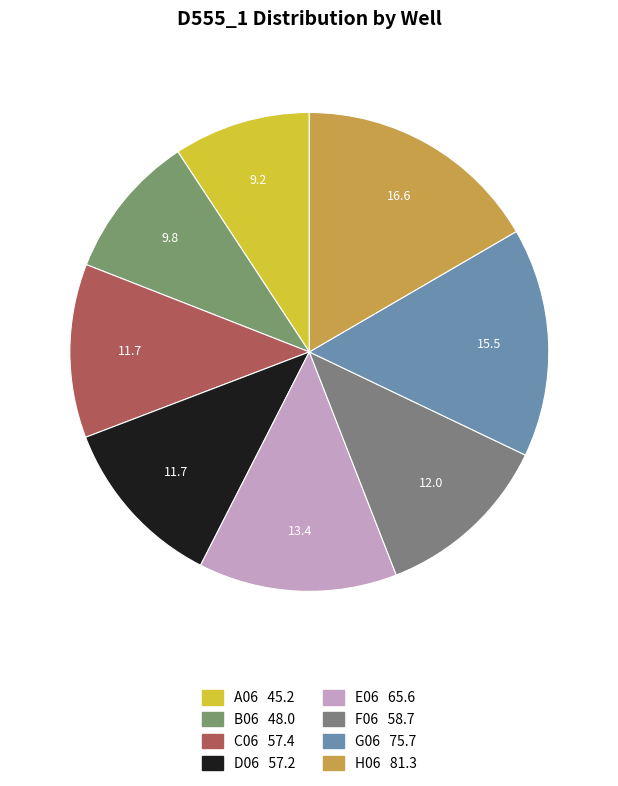

How much of the chart is everything except F06?

88.0%